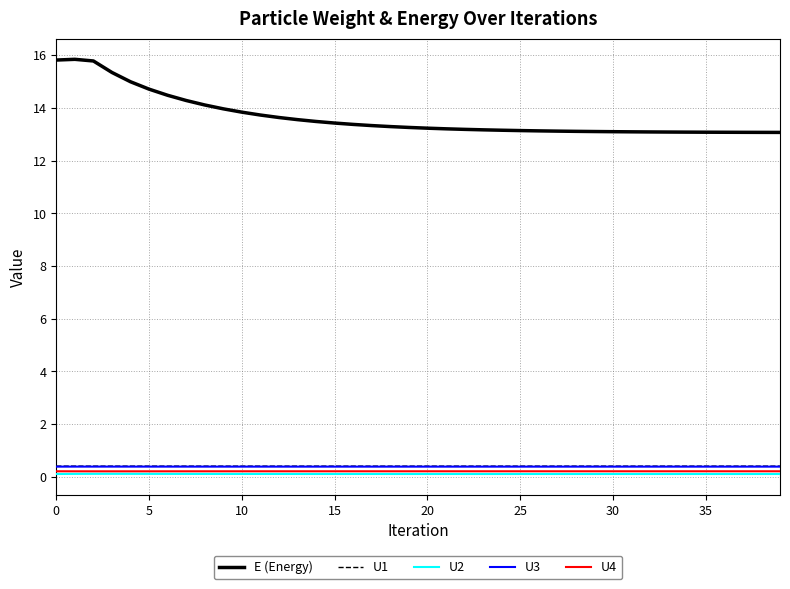

True or false: U4 and U1 cross at least once.

False